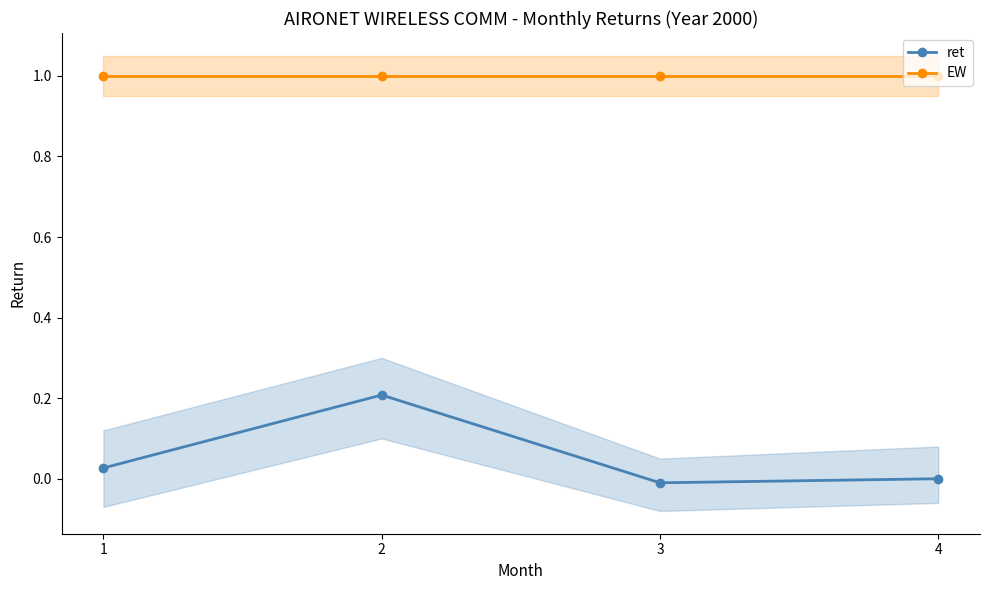

What is the total value across all series at 2?

1.2